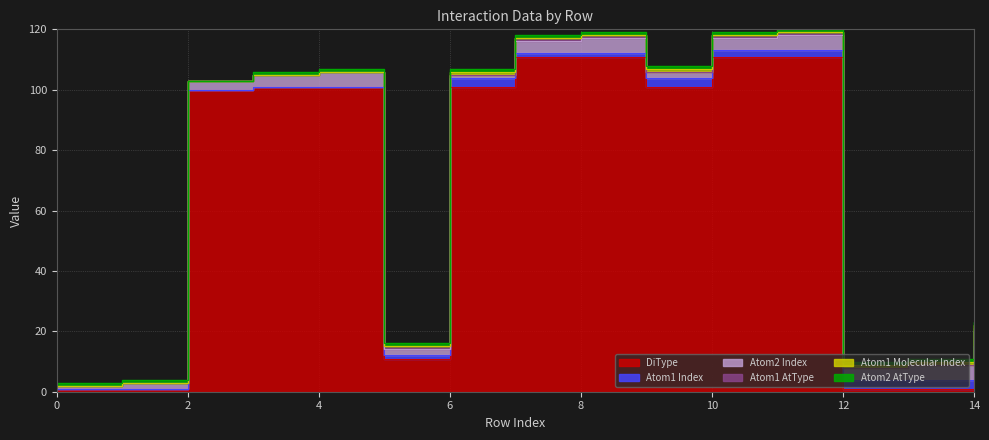

Reading left to right, what are all the values shown in this chart?

DiType: 0=1	1=1	2=100	3=101	4=101	5=11	6=101	7=111	8=111	9=101	10=111	11=111	12=1	13=1	14=11
Atom1 Index: 0=0	1=0	2=0	3=0	4=0	5=1	6=3	7=1	8=1	9=3	10=2	11=2	12=3	13=3	14=4
Atom2 Index: 0=1	1=2	2=3	3=4	4=5	5=2	6=1	7=4	8=5	9=2	10=4	11=5	12=4	13=5	14=5
Atom1 AtType: 0=0	1=0	2=0	3=0	4=0	5=1	6=0	7=1	8=1	9=0	10=1	11=1	12=0	13=0	14=1
Atom1 Molecular Index: 0=0	1=0	2=0	3=0	4=0	5=0	6=1	7=0	8=0	9=1	10=0	11=0	12=1	13=1	14=1
Atom2 AtType: 0=1	1=1	2=0	3=1	4=1	5=1	6=1	7=1	8=1	9=1	10=1	11=1	12=1	13=1	14=1